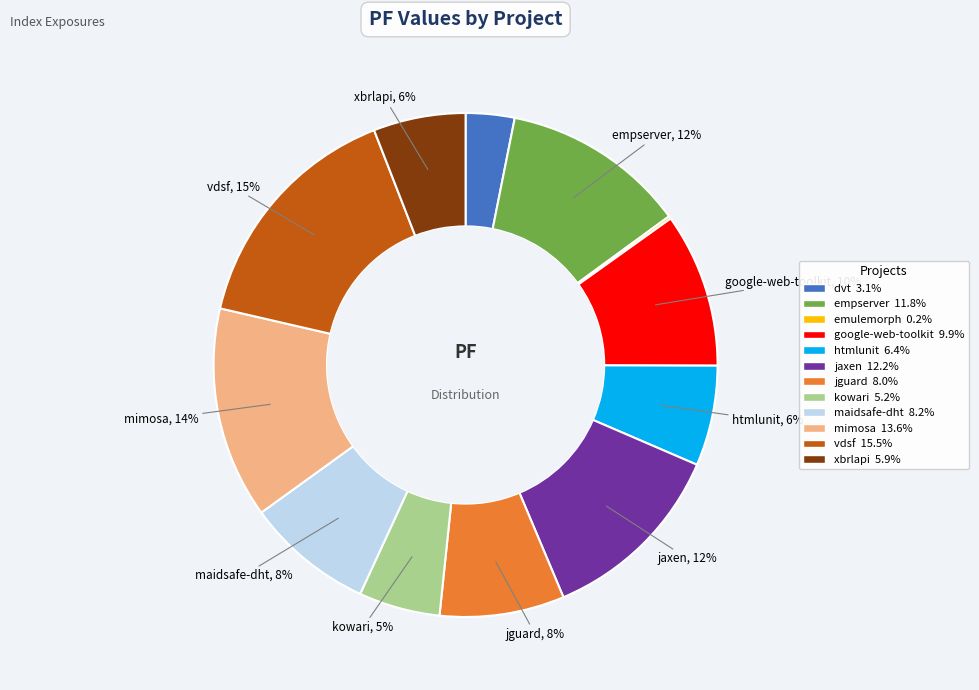

Is there any slice that represents more than half of the pie?

No